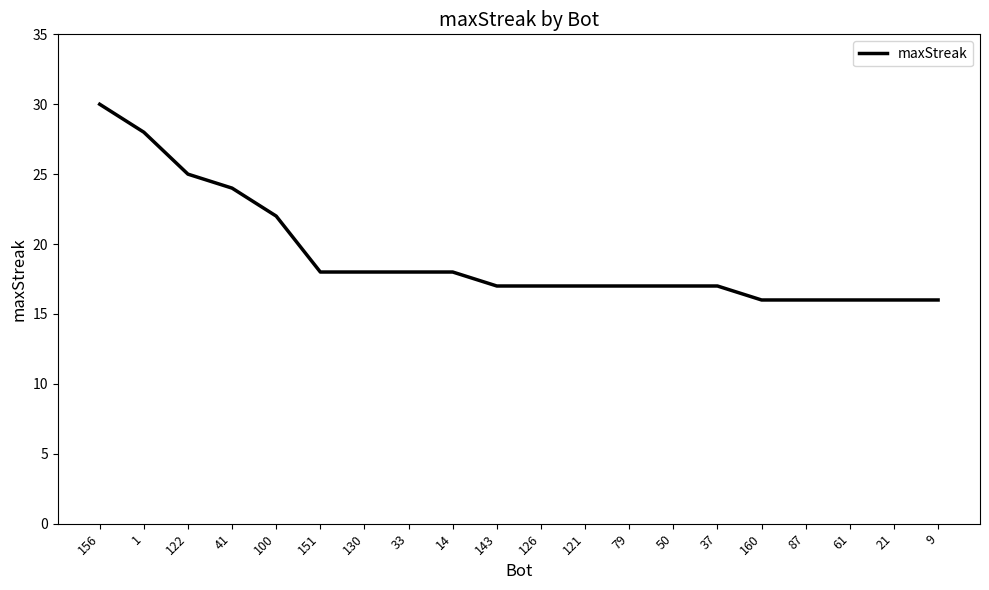

What is the sum of the values at 160 and 143?

33